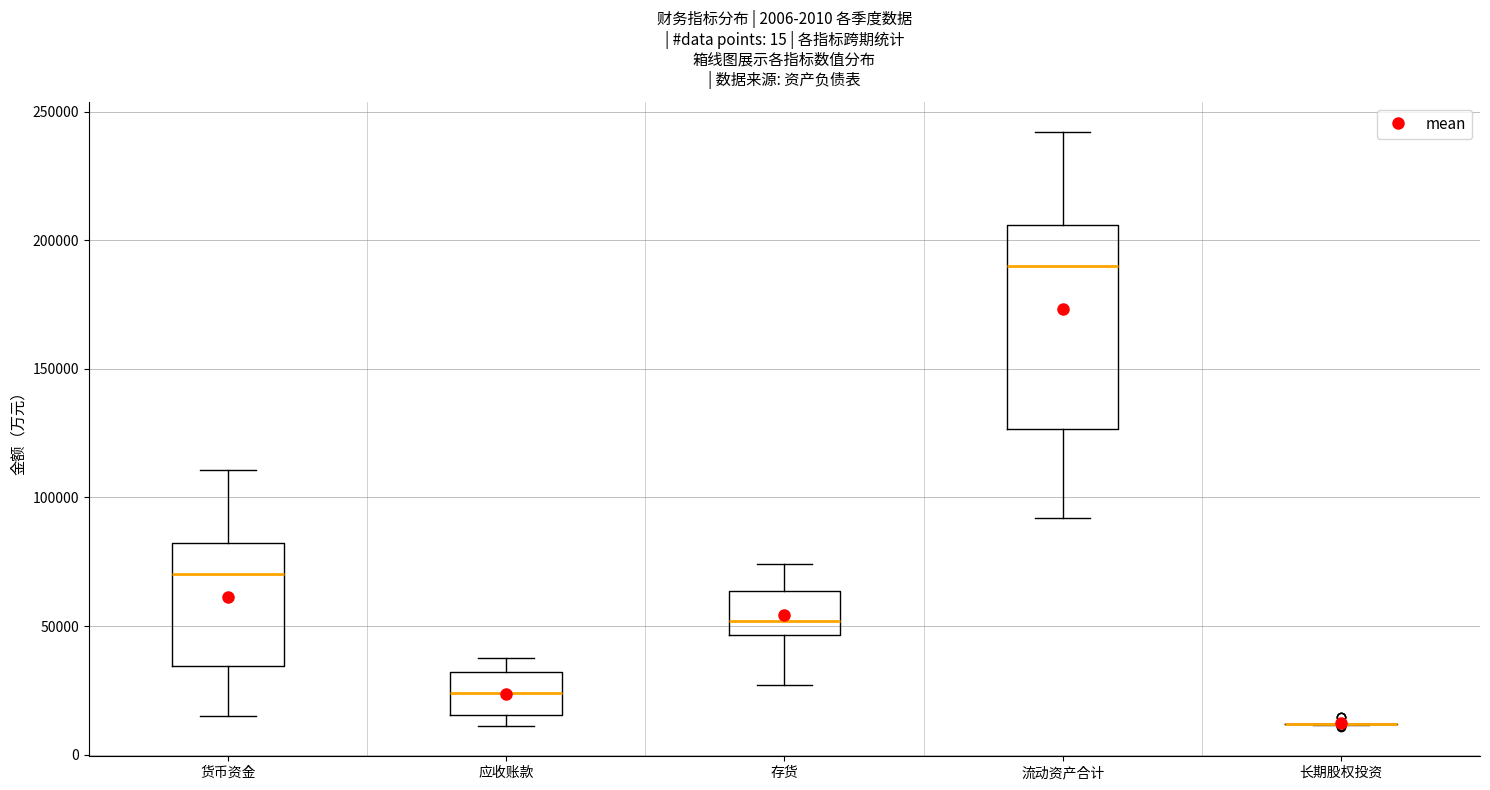

Which box is the tallest, from its lower edge to its upper edge?

流动资产合计